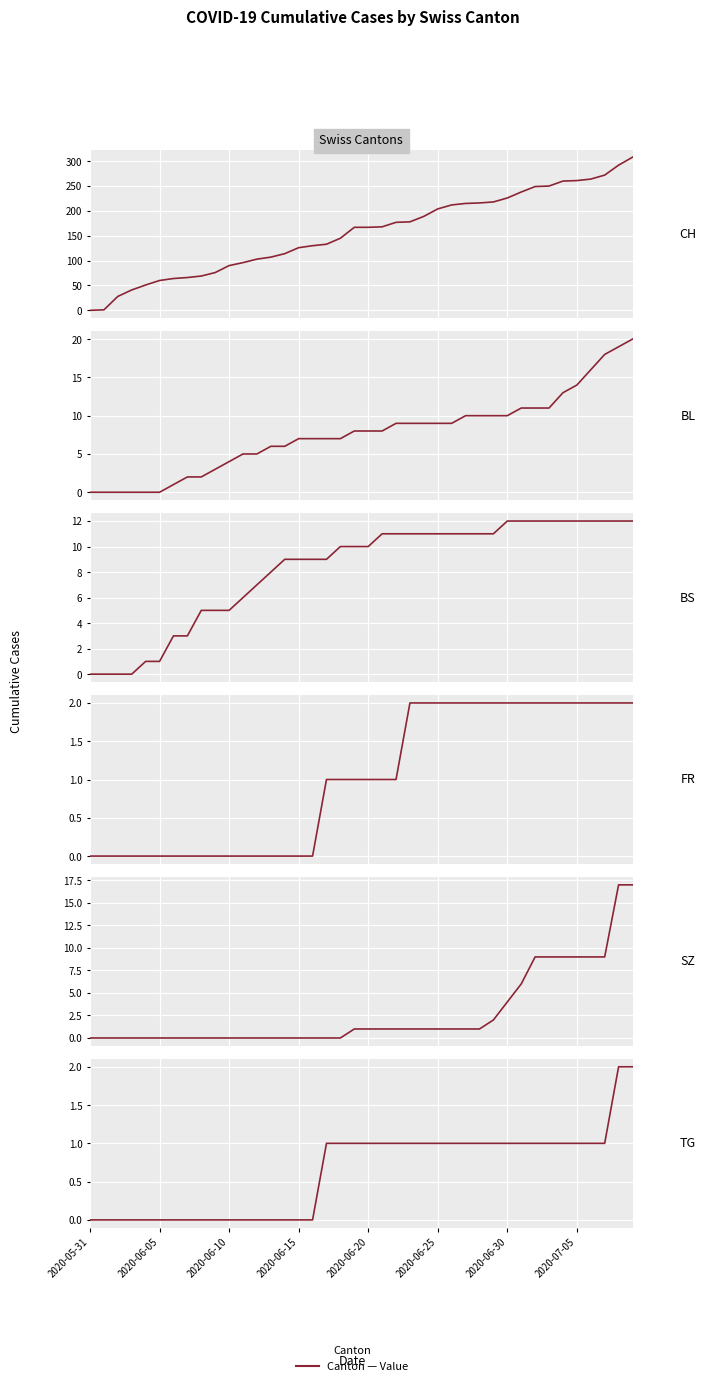

True or false: SZ has more than 2 points higher than both neighbors.

False